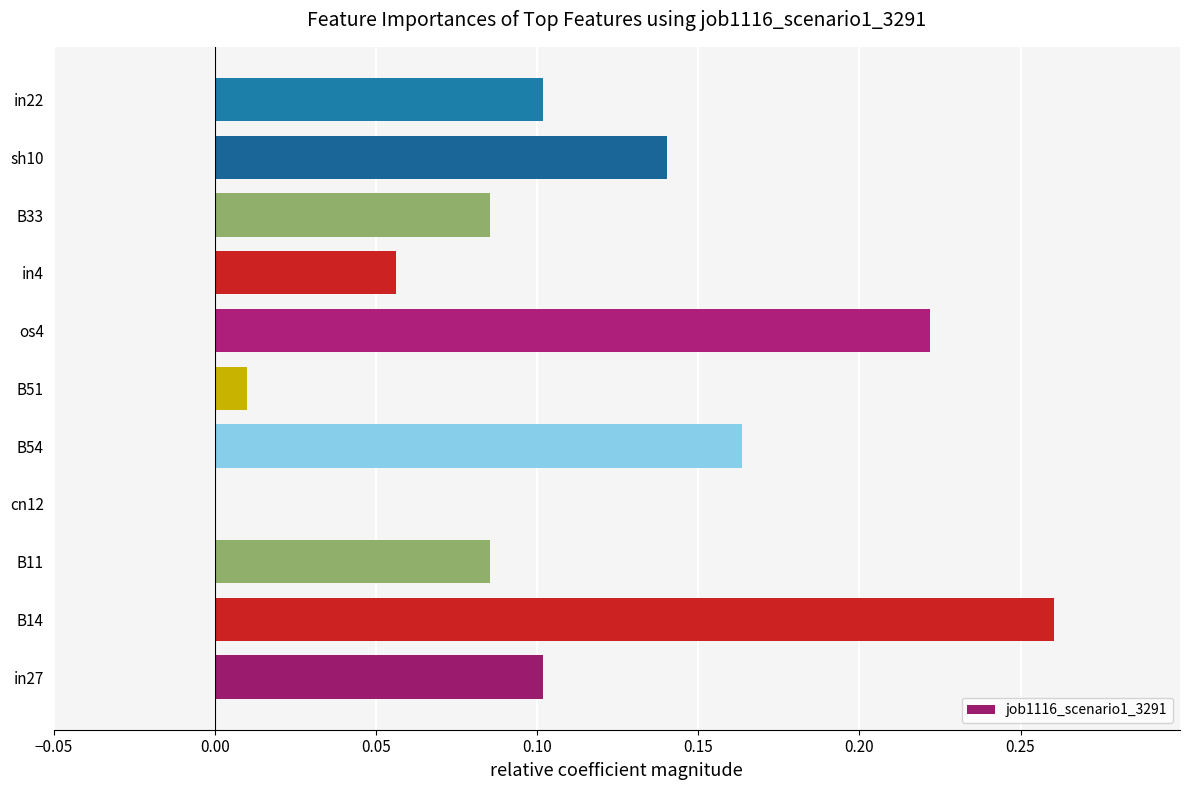

Which label corresponds to the largest value in the chart?

B14